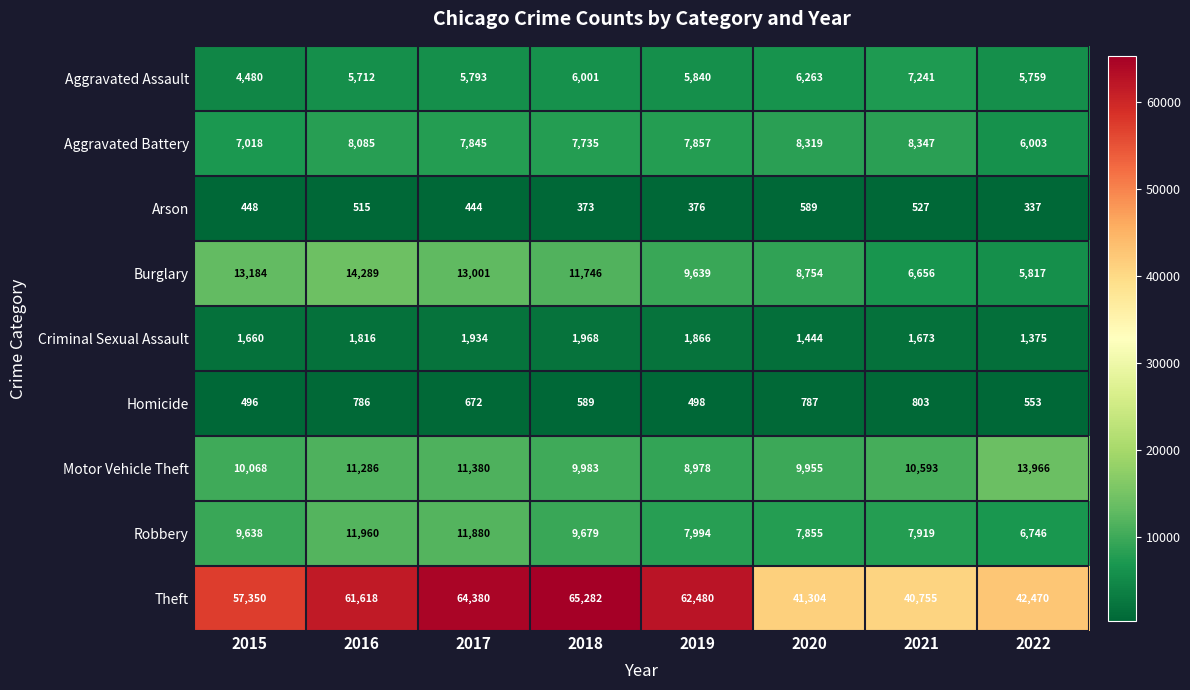

What is the average value of the Criminal Sexual Assault series?

1717